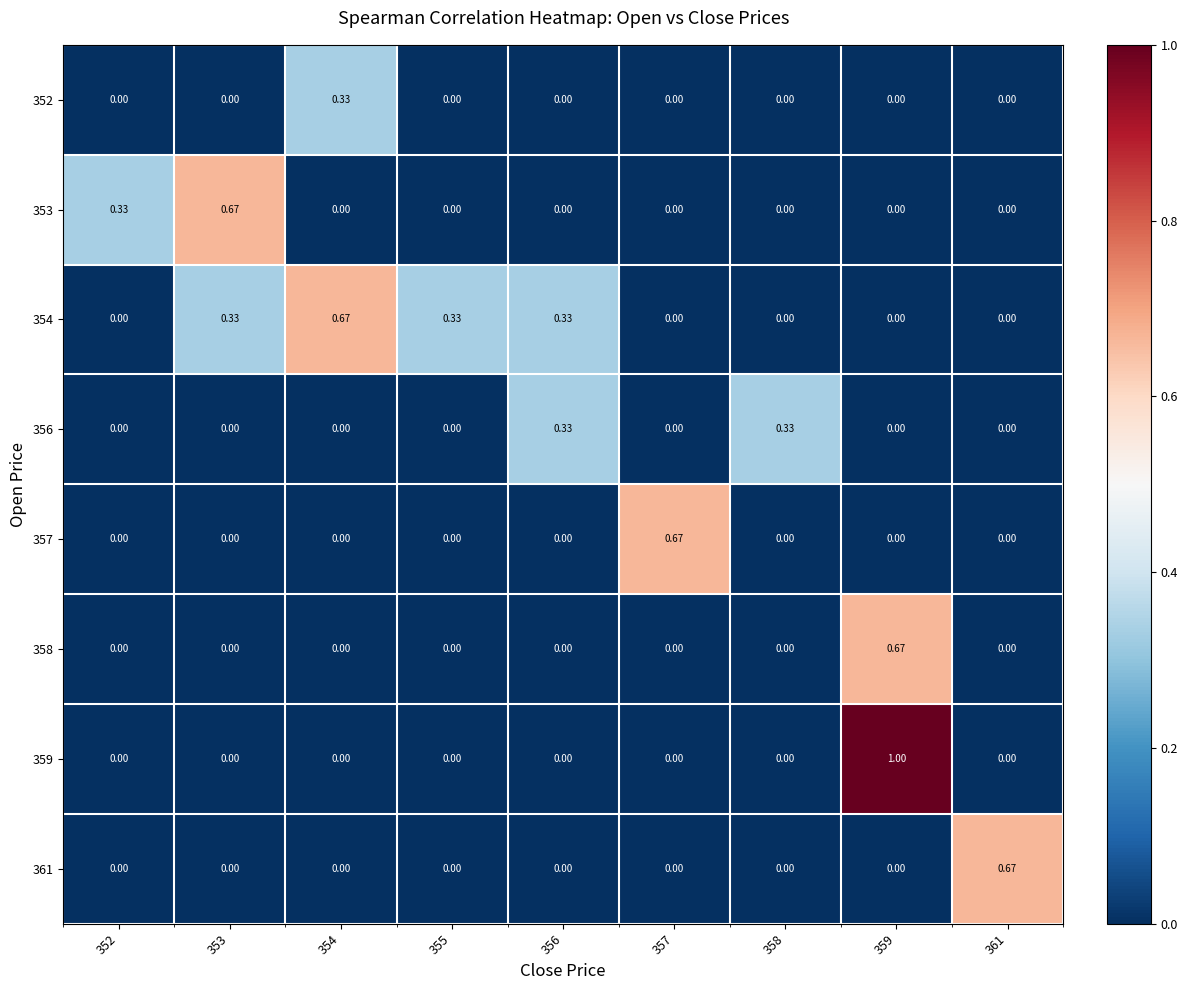

How many positive values does the 353 series have?

2